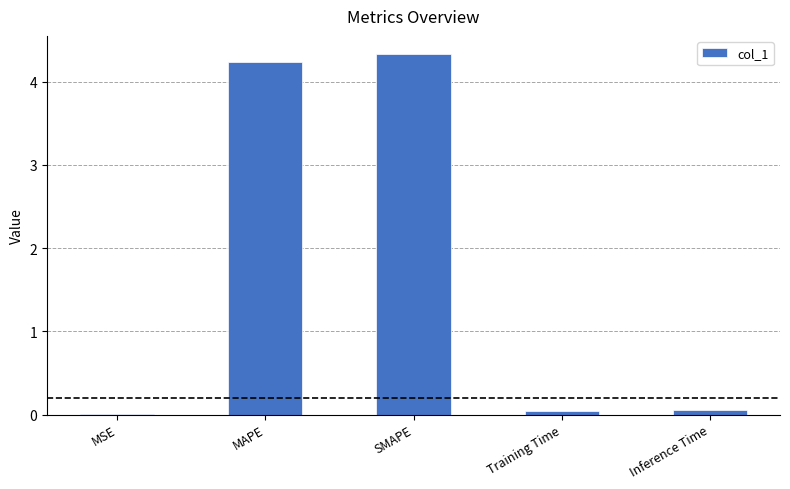

Is it true that the value at SMAPE is 4.3?

True